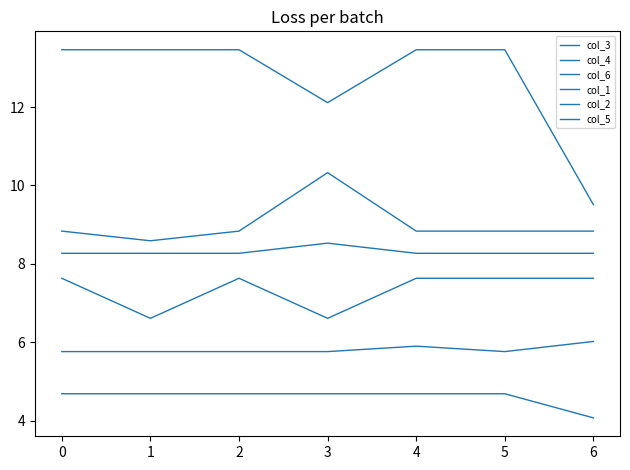

In col_6, how many points are lower than both neighbors (excluding endpoints)?

1